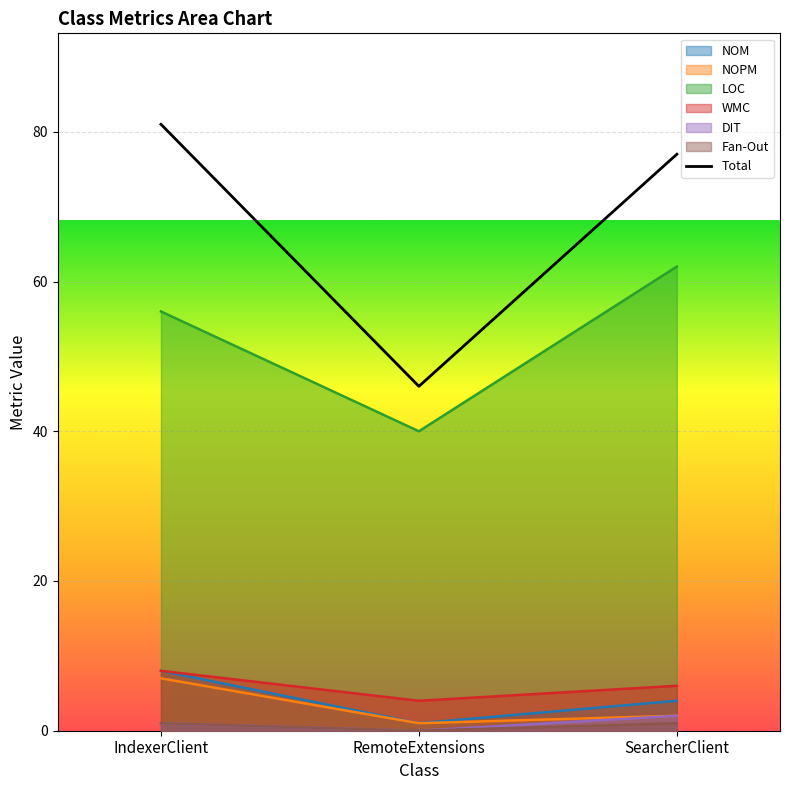

Rank the series by their maximum value, from highest to lowest.

LOC, NOM, WMC, NOPM, DIT, Fan-Out